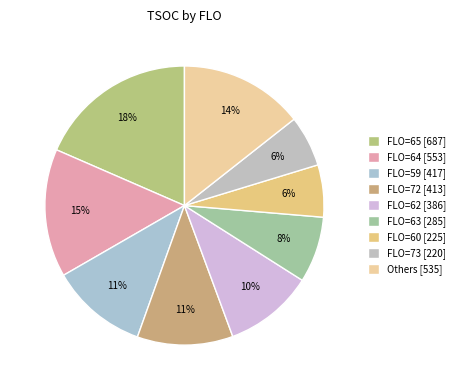

Count the number of slices in the pie.

9